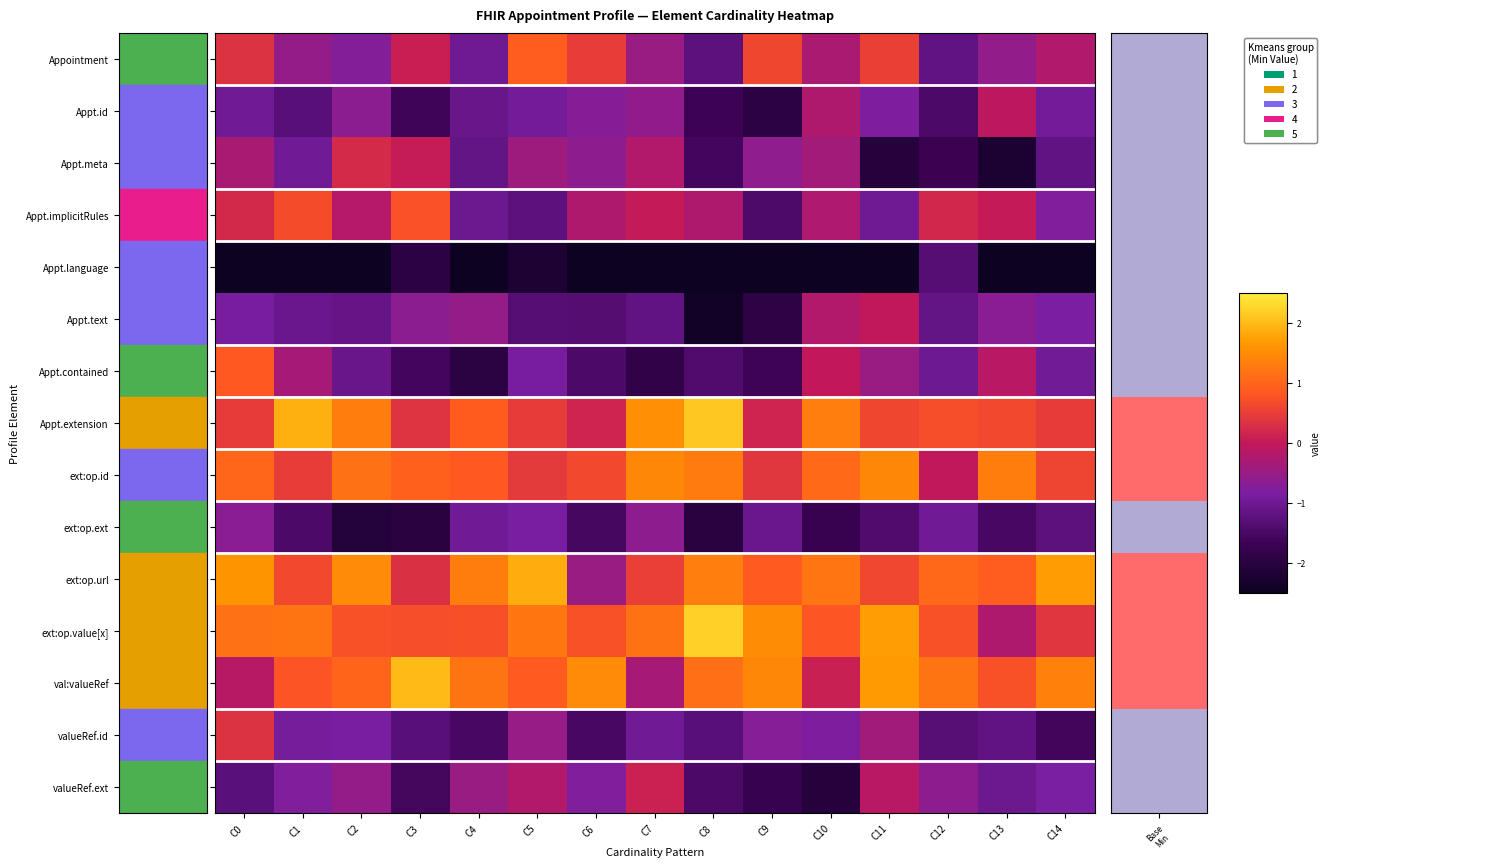

At how many categories does at least one series exceed 0?

15